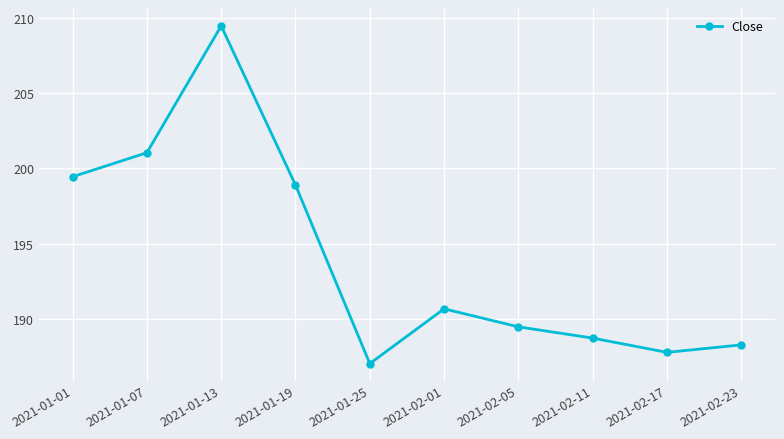

What is the sum of all values?

1940.7